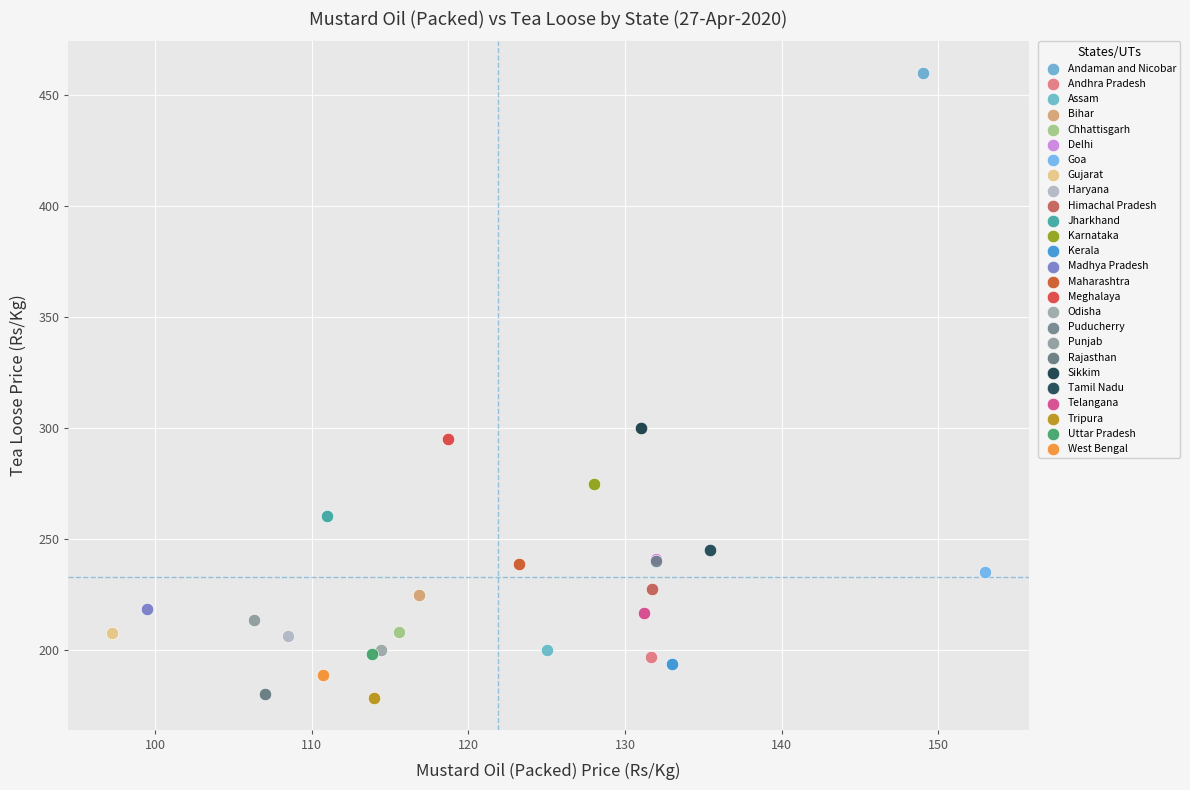

What are all the series names shown in the legend?

Andaman and Nicobar, Andhra Pradesh, Assam, Bihar, Chhattisgarh, Delhi, Goa, Gujarat, Haryana, Himachal Pradesh, Jharkhand, Karnataka, Kerala, Madhya Pradesh, Maharashtra, Meghalaya, Odisha, Puducherry, Punjab, Rajasthan, Sikkim, Tamil Nadu, Telangana, Tripura, Uttar Pradesh, West Bengal